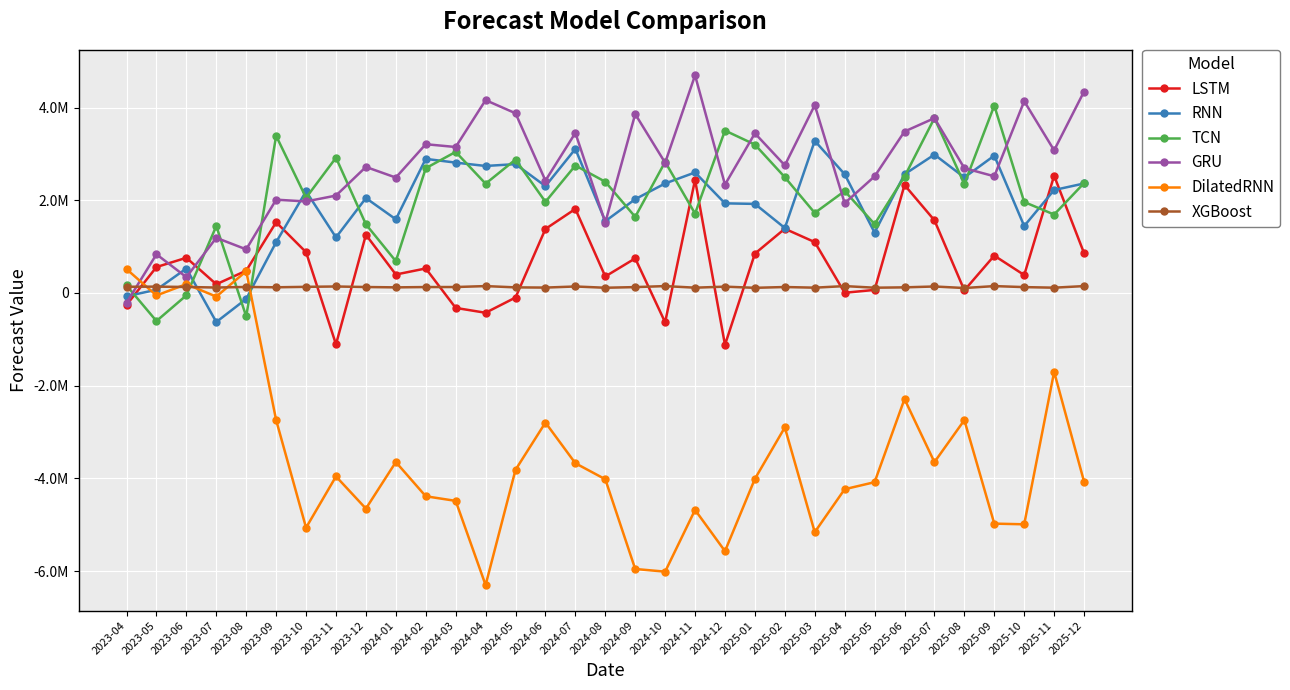

What are all the series names shown in the legend?

LSTM, RNN, TCN, GRU, DilatedRNN, XGBoost